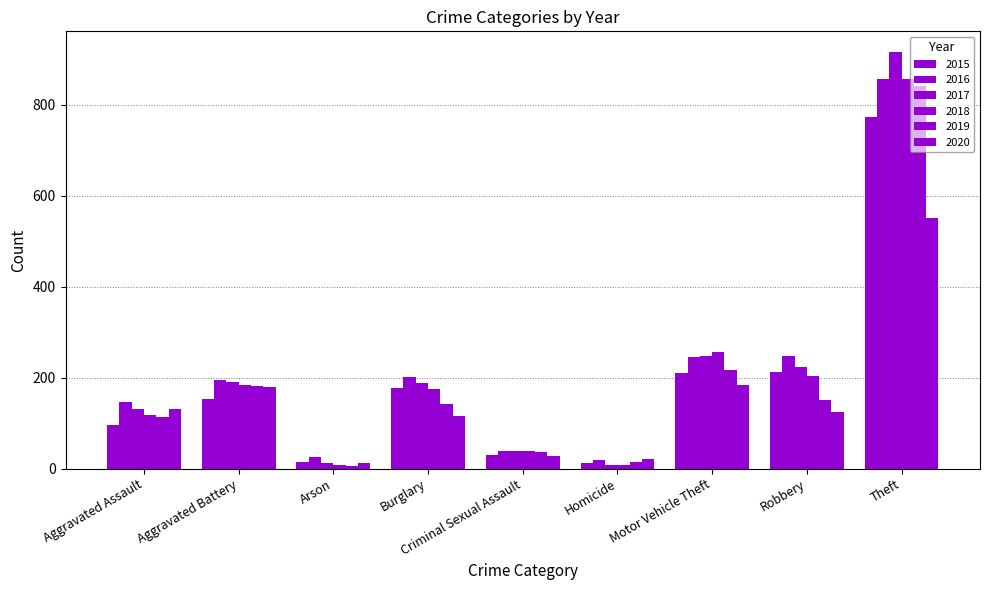

What is the label of the 3rd bar from the left?

Arson